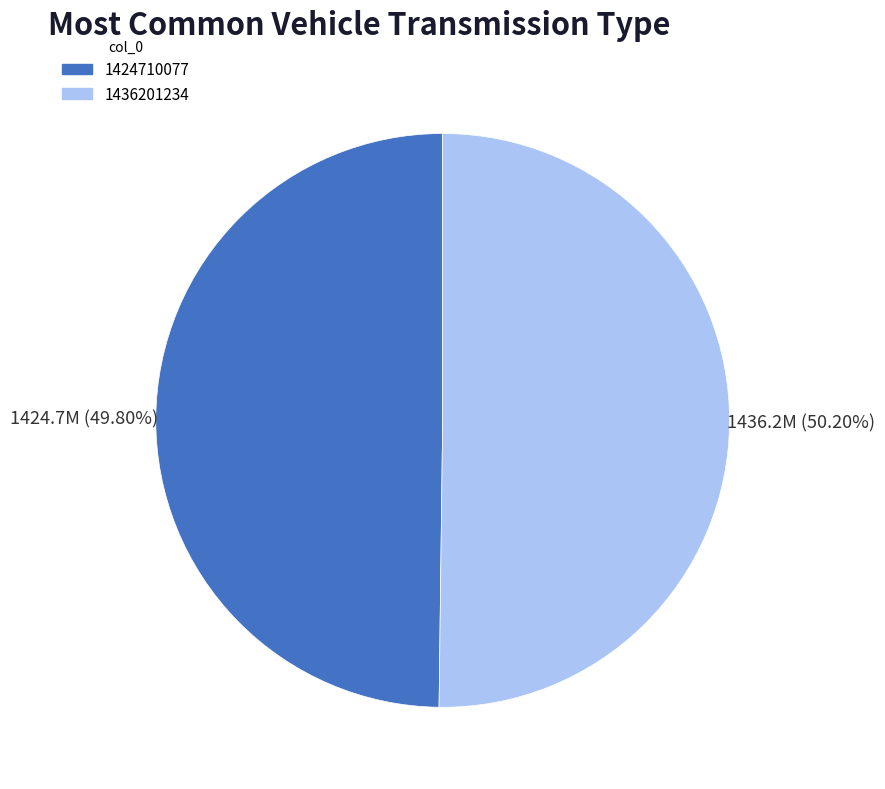

What percentage is NOT represented by 1436201234?

49.8%